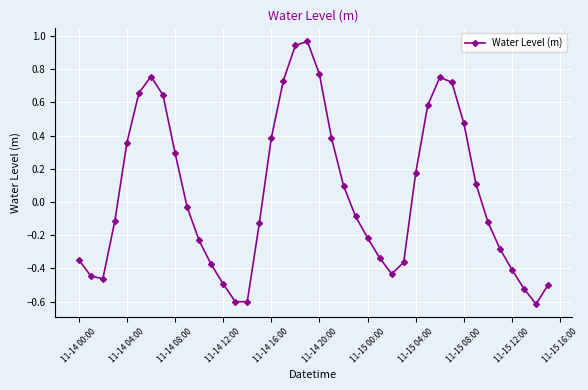

True or false: there are more than 2 points higher than both neighbors.

True